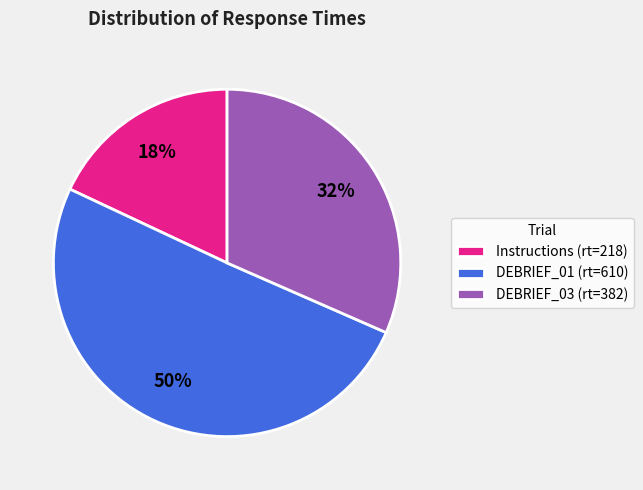

Does Instructions (rt=218) account for over 50% of the chart?

No